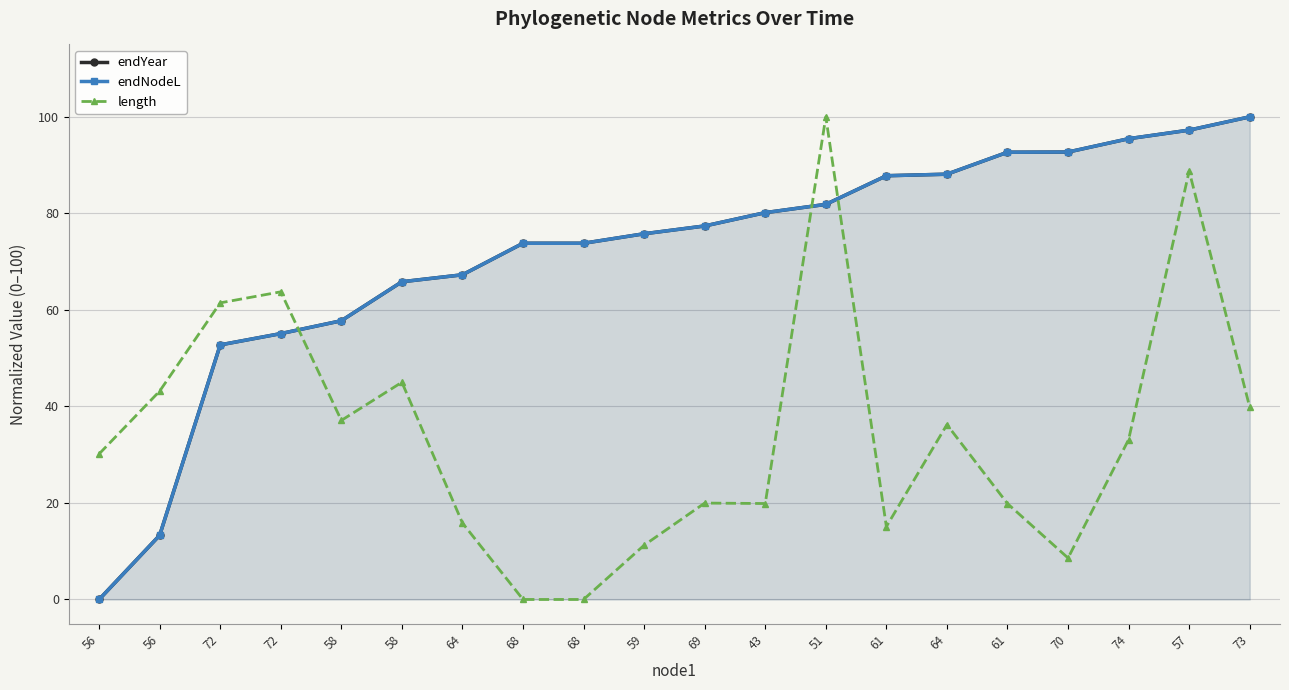

At 72, list the series in order from smallest to largest.

endYear, endNodeL, length